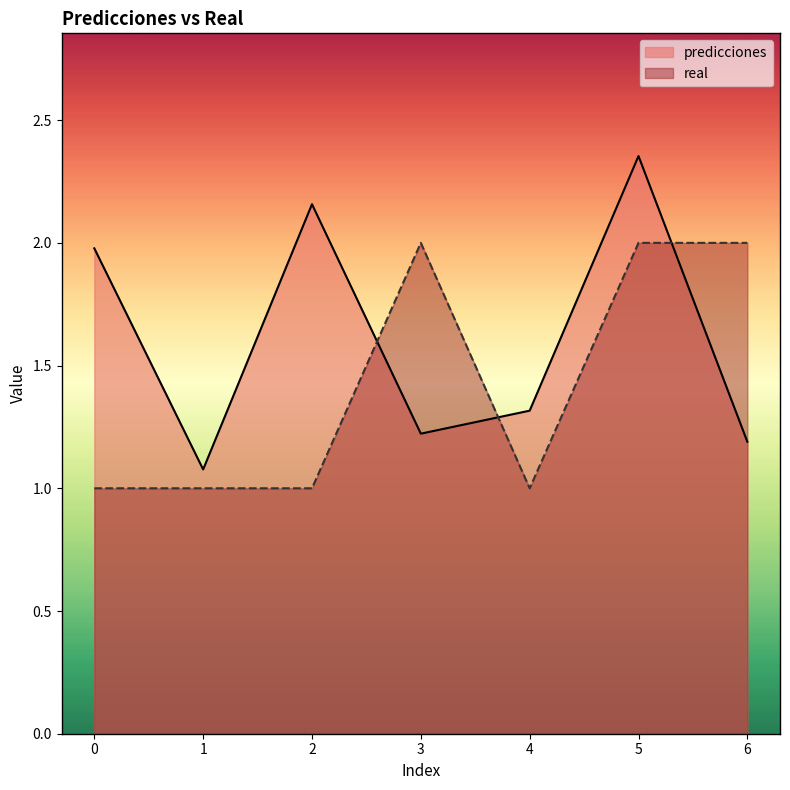

True or false: real has a value of 0.5 at 0.

False